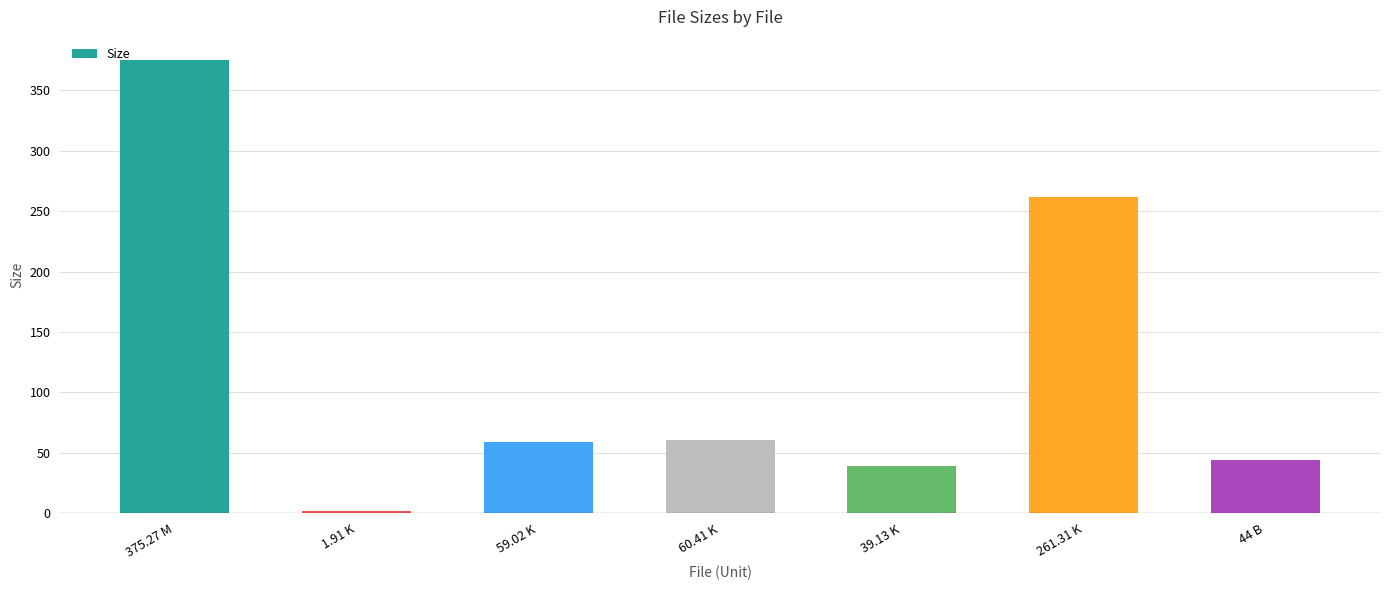

Where does the data first go above 59?

375.27 M